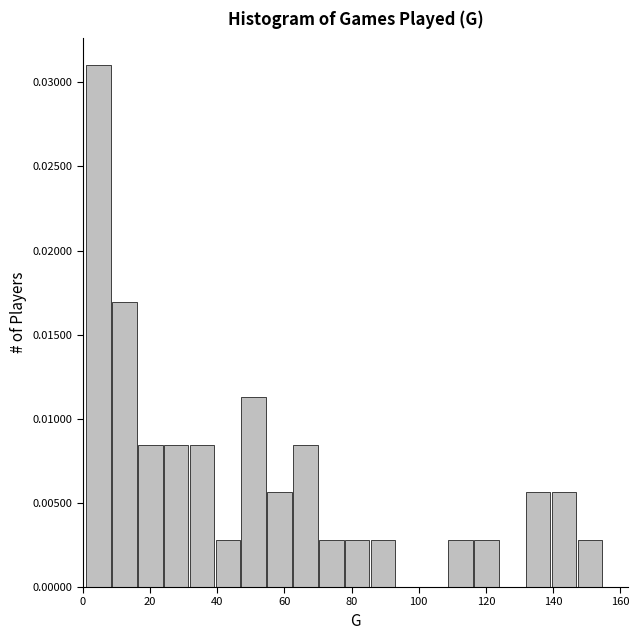

Read against the x-axis, roughly where is the centre of the tallest bar?

4